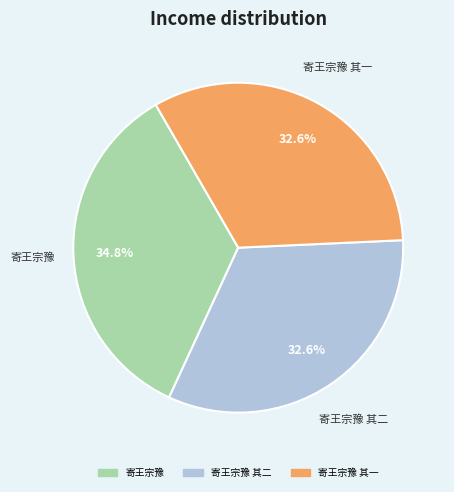

Is there a majority slice in this chart?

No